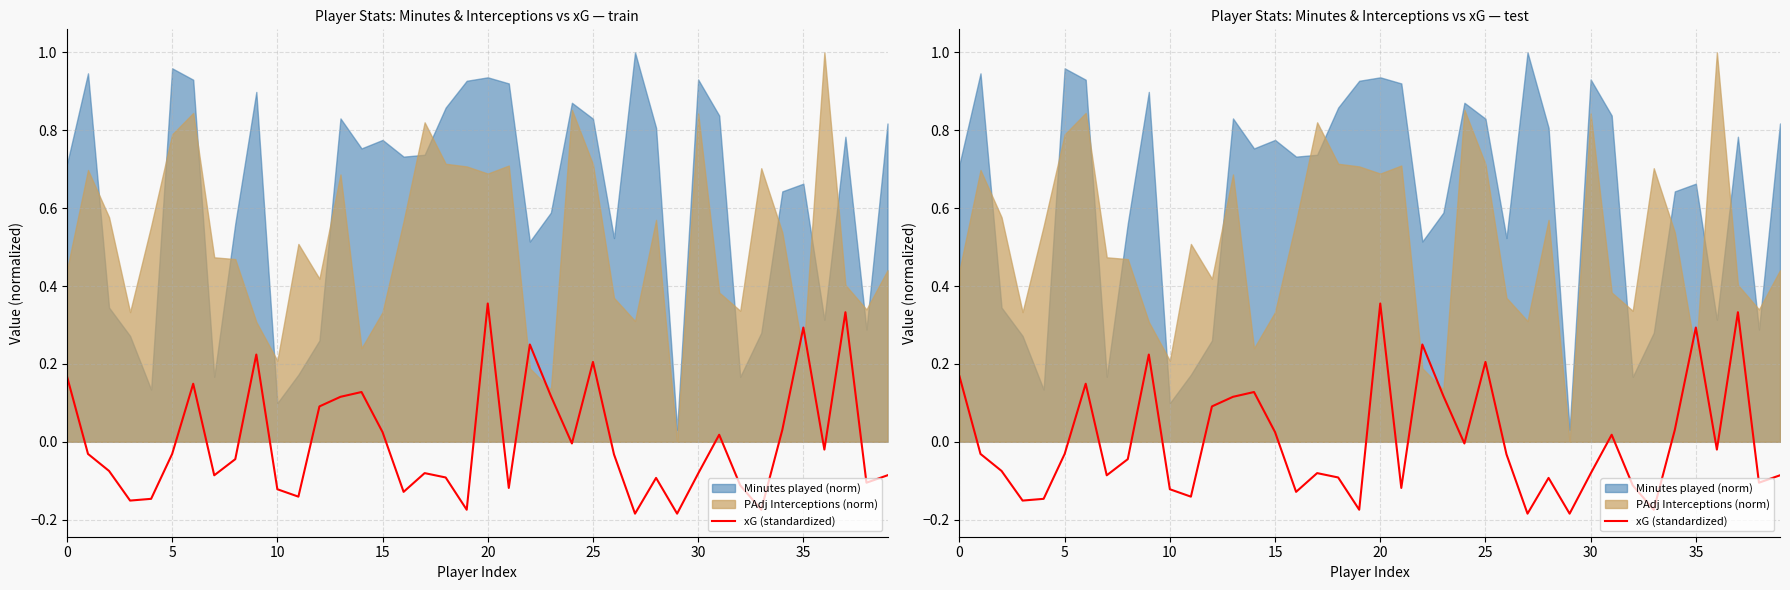

The value at 10 is -0.1. True or false?

True